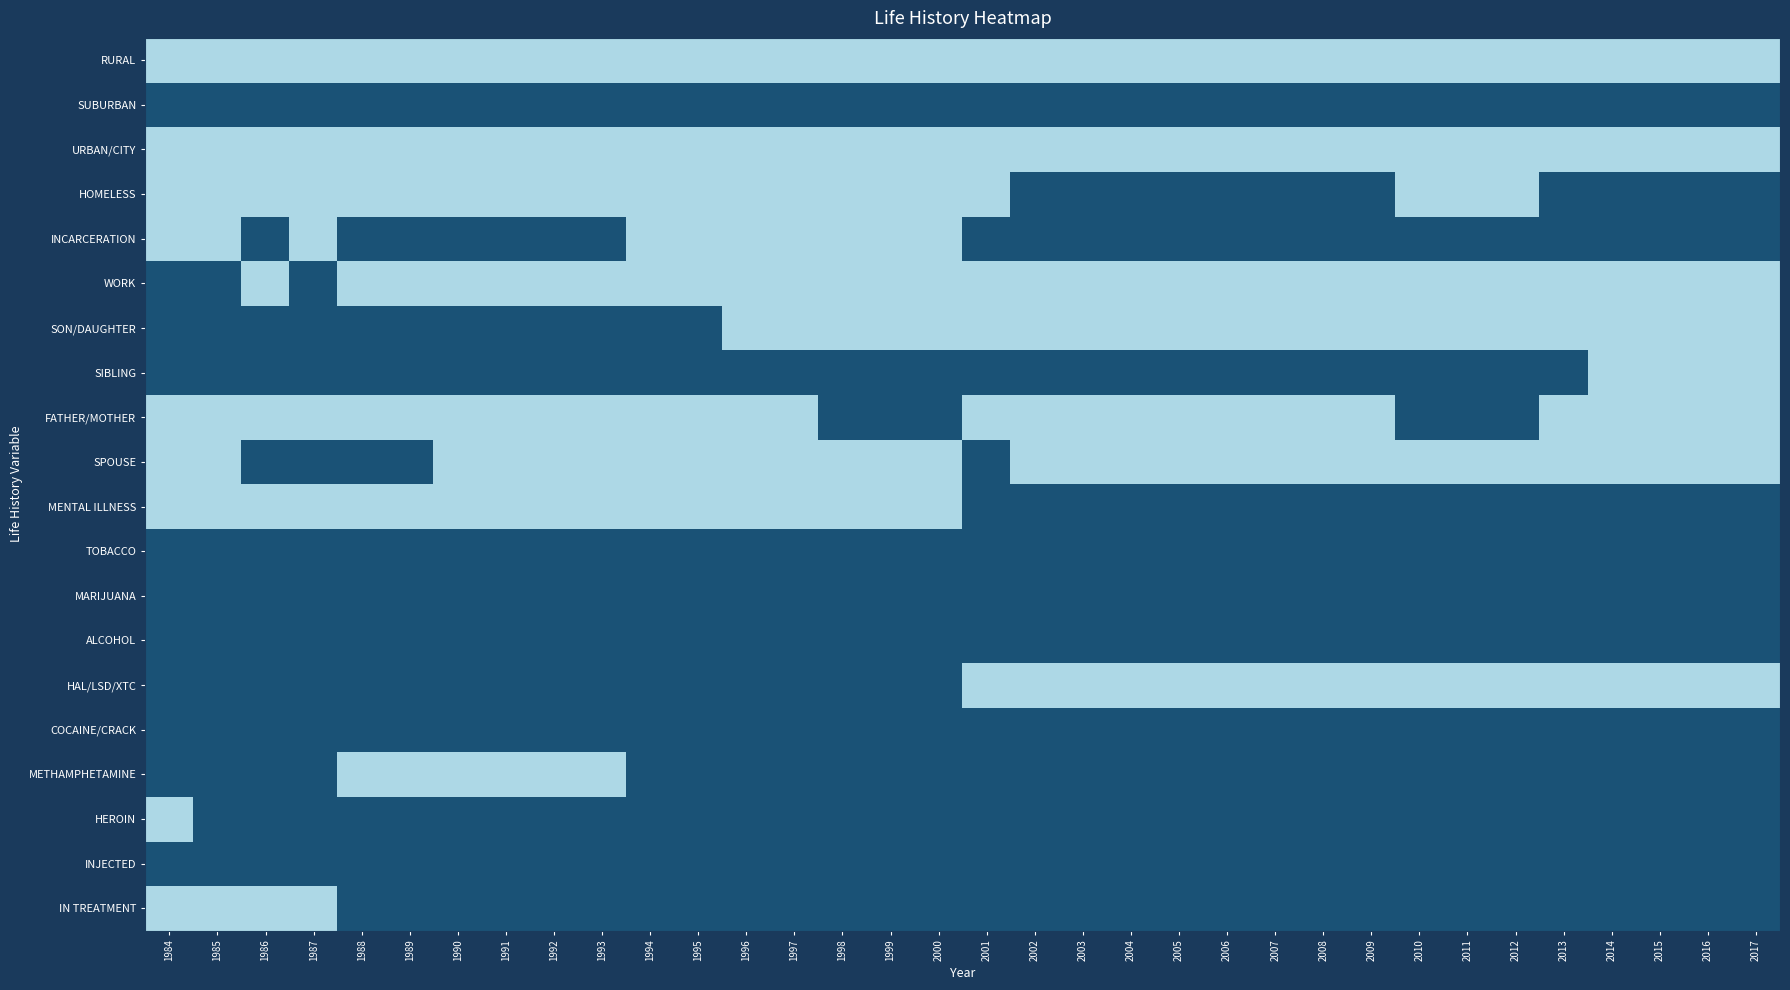

Reading right to left, extract all data points from this chart.

RURAL: 2017=0	2016=0	2015=0	2014=0	2013=0	2012=0	2011=0	2010=0	2009=0	2008=0	2007=0	2006=0	2005=0	2004=0	2003=0	2002=0	2001=0	2000=0	1999=0	1998=0	1997=0	1996=0	1995=0	1994=0	1993=0	1992=0	1991=0	1990=0	1989=0	1988=0	1987=0	1986=0	1985=0	1984=0
SUBURBAN: 2017=1	2016=1	2015=1	2014=1	2013=1	2012=1	2011=1	2010=1	2009=1	2008=1	2007=1	2006=1	2005=1	2004=1	2003=1	2002=1	2001=1	2000=1	1999=1	1998=1	1997=1	1996=1	1995=1	1994=1	1993=1	1992=1	1991=1	1990=1	1989=1	1988=1	1987=1	1986=1	1985=1	1984=1
URBAN/CITY: 2017=0	2016=0	2015=0	2014=0	2013=0	2012=0	2011=0	2010=0	2009=0	2008=0	2007=0	2006=0	2005=0	2004=0	2003=0	2002=0	2001=0	2000=0	1999=0	1998=0	1997=0	1996=0	1995=0	1994=0	1993=0	1992=0	1991=0	1990=0	1989=0	1988=0	1987=0	1986=0	1985=0	1984=0
HOMELESS: 2017=1	2016=1	2015=1	2014=1	2013=1	2012=0	2011=0	2010=0	2009=1	2008=1	2007=1	2006=1	2005=1	2004=1	2003=1	2002=1	2001=0	2000=0	1999=0	1998=0	1997=0	1996=0	1995=0	1994=0	1993=0	1992=0	1991=0	1990=0	1989=0	1988=0	1987=0	1986=0	1985=0	1984=0
INCARCERATION: 2017=1	2016=1	2015=1	2014=1	2013=1	2012=1	2011=1	2010=1	2009=1	2008=1	2007=1	2006=1	2005=1	2004=1	2003=1	2002=1	2001=1	2000=0	1999=0	1998=0	1997=0	1996=0	1995=0	1994=0	1993=1	1992=1	1991=1	1990=1	1989=1	1988=1	1987=0	1986=1	1985=0	1984=0
WORK: 2017=0	2016=0	2015=0	2014=0	2013=0	2012=0	2011=0	2010=0	2009=0	2008=0	2007=0	2006=0	2005=0	2004=0	2003=0	2002=0	2001=0	2000=0	1999=0	1998=0	1997=0	1996=0	1995=0	1994=0	1993=0	1992=0	1991=0	1990=0	1989=0	1988=0	1987=1	1986=0	1985=1	1984=1
SON/DAUGHTER: 2017=0	2016=0	2015=0	2014=0	2013=0	2012=0	2011=0	2010=0	2009=0	2008=0	2007=0	2006=0	2005=0	2004=0	2003=0	2002=0	2001=0	2000=0	1999=0	1998=0	1997=0	1996=0	1995=1	1994=1	1993=1	1992=1	1991=1	1990=1	1989=1	1988=1	1987=1	1986=1	1985=1	1984=1
SIBLING: 2017=0	2016=0	2015=0	2014=0	2013=1	2012=1	2011=1	2010=1	2009=1	2008=1	2007=1	2006=1	2005=1	2004=1	2003=1	2002=1	2001=1	2000=1	1999=1	1998=1	1997=1	1996=1	1995=1	1994=1	1993=1	1992=1	1991=1	1990=1	1989=1	1988=1	1987=1	1986=1	1985=1	1984=1
FATHER/MOTHER: 2017=0	2016=0	2015=0	2014=0	2013=0	2012=1	2011=1	2010=1	2009=0	2008=0	2007=0	2006=0	2005=0	2004=0	2003=0	2002=0	2001=0	2000=1	1999=1	1998=1	1997=0	1996=0	1995=0	1994=0	1993=0	1992=0	1991=0	1990=0	1989=0	1988=0	1987=0	1986=0	1985=0	1984=0
SPOUSE: 2017=0	2016=0	2015=0	2014=0	2013=0	2012=0	2011=0	2010=0	2009=0	2008=0	2007=0	2006=0	2005=0	2004=0	2003=0	2002=0	2001=1	2000=0	1999=0	1998=0	1997=0	1996=0	1995=0	1994=0	1993=0	1992=0	1991=0	1990=0	1989=1	1988=1	1987=1	1986=1	1985=0	1984=0
MENTAL ILLNESS: 2017=1	2016=1	2015=1	2014=1	2013=1	2012=1	2011=1	2010=1	2009=1	2008=1	2007=1	2006=1	2005=1	2004=1	2003=1	2002=1	2001=1	2000=0	1999=0	1998=0	1997=0	1996=0	1995=0	1994=0	1993=0	1992=0	1991=0	1990=0	1989=0	1988=0	1987=0	1986=0	1985=0	1984=0
TOBACCO: 2017=1	2016=1	2015=1	2014=1	2013=1	2012=1	2011=1	2010=1	2009=1	2008=1	2007=1	2006=1	2005=1	2004=1	2003=1	2002=1	2001=1	2000=1	1999=1	1998=1	1997=1	1996=1	1995=1	1994=1	1993=1	1992=1	1991=1	1990=1	1989=1	1988=1	1987=1	1986=1	1985=1	1984=1
MARIJUANA: 2017=1	2016=1	2015=1	2014=1	2013=1	2012=1	2011=1	2010=1	2009=1	2008=1	2007=1	2006=1	2005=1	2004=1	2003=1	2002=1	2001=1	2000=1	1999=1	1998=1	1997=1	1996=1	1995=1	1994=1	1993=1	1992=1	1991=1	1990=1	1989=1	1988=1	1987=1	1986=1	1985=1	1984=1
ALCOHOL: 2017=1	2016=1	2015=1	2014=1	2013=1	2012=1	2011=1	2010=1	2009=1	2008=1	2007=1	2006=1	2005=1	2004=1	2003=1	2002=1	2001=1	2000=1	1999=1	1998=1	1997=1	1996=1	1995=1	1994=1	1993=1	1992=1	1991=1	1990=1	1989=1	1988=1	1987=1	1986=1	1985=1	1984=1
HAL/LSD/XTC: 2017=0	2016=0	2015=0	2014=0	2013=0	2012=0	2011=0	2010=0	2009=0	2008=0	2007=0	2006=0	2005=0	2004=0	2003=0	2002=0	2001=0	2000=1	1999=1	1998=1	1997=1	1996=1	1995=1	1994=1	1993=1	1992=1	1991=1	1990=1	1989=1	1988=1	1987=1	1986=1	1985=1	1984=1
COCAINE/CRACK: 2017=1	2016=1	2015=1	2014=1	2013=1	2012=1	2011=1	2010=1	2009=1	2008=1	2007=1	2006=1	2005=1	2004=1	2003=1	2002=1	2001=1	2000=1	1999=1	1998=1	1997=1	1996=1	1995=1	1994=1	1993=1	1992=1	1991=1	1990=1	1989=1	1988=1	1987=1	1986=1	1985=1	1984=1
METHAMPHETAMINE: 2017=1	2016=1	2015=1	2014=1	2013=1	2012=1	2011=1	2010=1	2009=1	2008=1	2007=1	2006=1	2005=1	2004=1	2003=1	2002=1	2001=1	2000=1	1999=1	1998=1	1997=1	1996=1	1995=1	1994=1	1993=0	1992=0	1991=0	1990=0	1989=0	1988=0	1987=1	1986=1	1985=1	1984=1
HEROIN: 2017=1	2016=1	2015=1	2014=1	2013=1	2012=1	2011=1	2010=1	2009=1	2008=1	2007=1	2006=1	2005=1	2004=1	2003=1	2002=1	2001=1	2000=1	1999=1	1998=1	1997=1	1996=1	1995=1	1994=1	1993=1	1992=1	1991=1	1990=1	1989=1	1988=1	1987=1	1986=1	1985=1	1984=0
INJECTED: 2017=1	2016=1	2015=1	2014=1	2013=1	2012=1	2011=1	2010=1	2009=1	2008=1	2007=1	2006=1	2005=1	2004=1	2003=1	2002=1	2001=1	2000=1	1999=1	1998=1	1997=1	1996=1	1995=1	1994=1	1993=1	1992=1	1991=1	1990=1	1989=1	1988=1	1987=1	1986=1	1985=1	1984=1
IN TREATMENT: 2017=1	2016=1	2015=1	2014=1	2013=1	2012=1	2011=1	2010=1	2009=1	2008=1	2007=1	2006=1	2005=1	2004=1	2003=1	2002=1	2001=1	2000=1	1999=1	1998=1	1997=1	1996=1	1995=1	1994=1	1993=1	1992=1	1991=1	1990=1	1989=1	1988=1	1987=0	1986=0	1985=0	1984=0